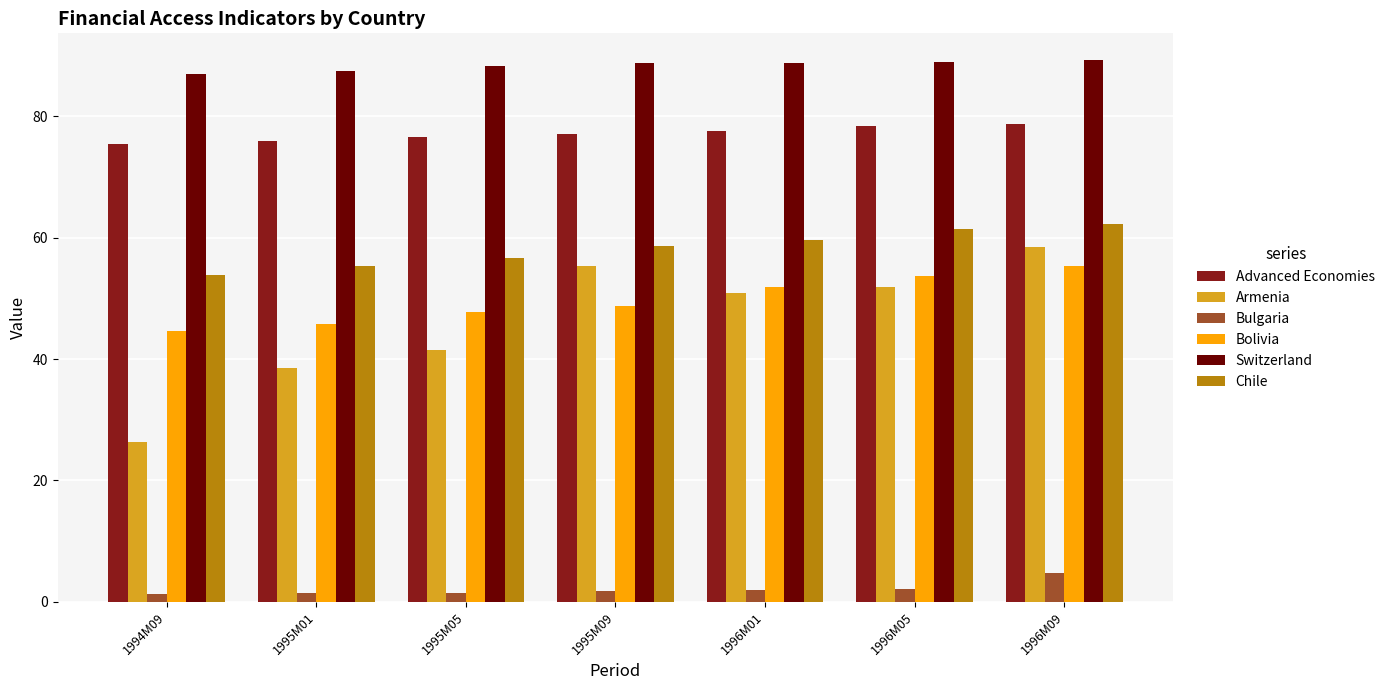

True or false: Advanced Economies has a value of 23.9 at 1994M09.

False